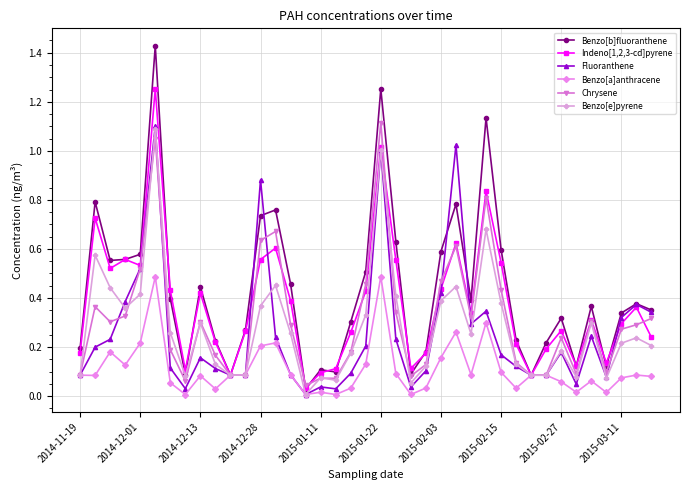

True or false: Benzo[b]fluoranthene has more than 2 points higher than both neighbors.

True